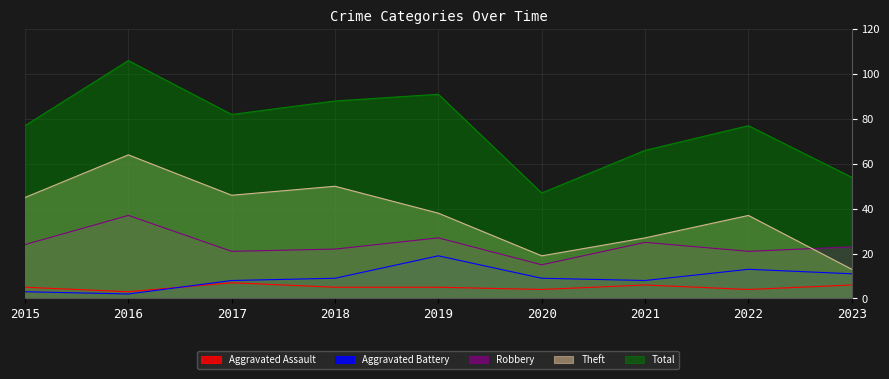

How many interior local peaks does the Total series have?

3